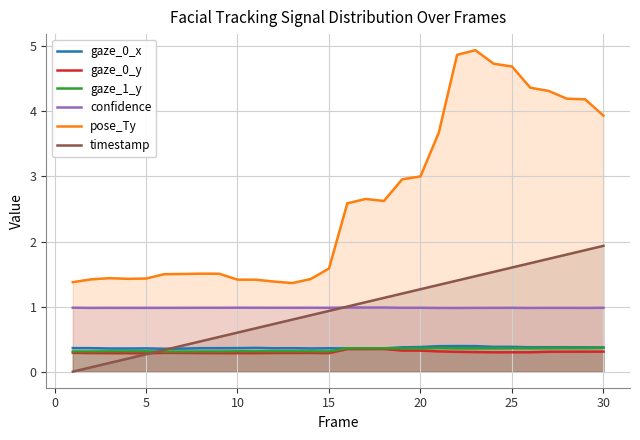

Which series has the widest spread of values?

pose_Ty